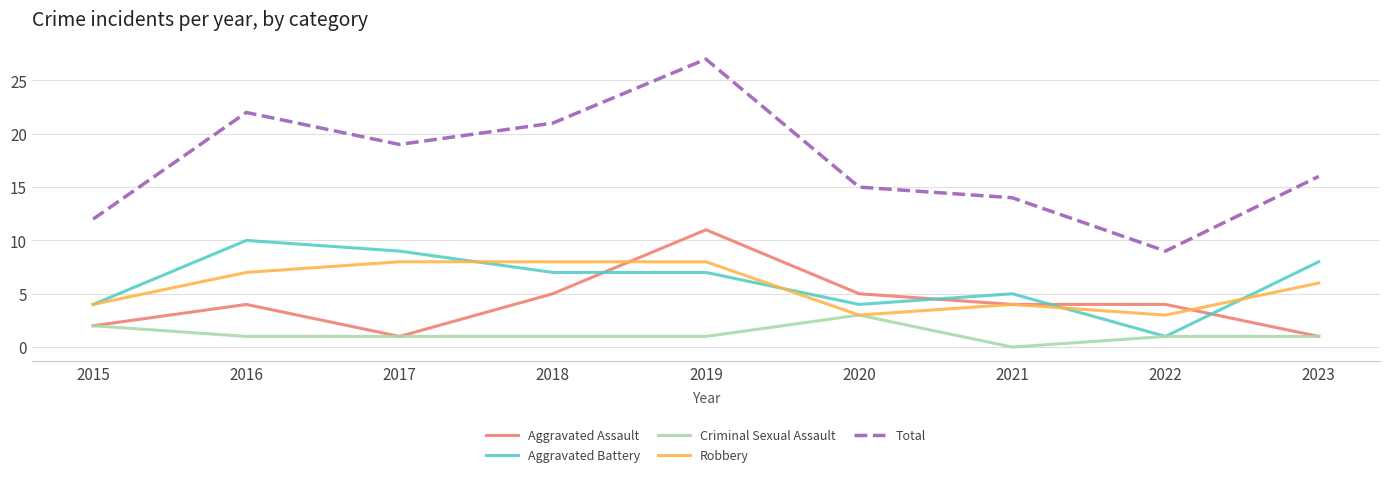

Which label corresponds to the largest value in the chart?

2019